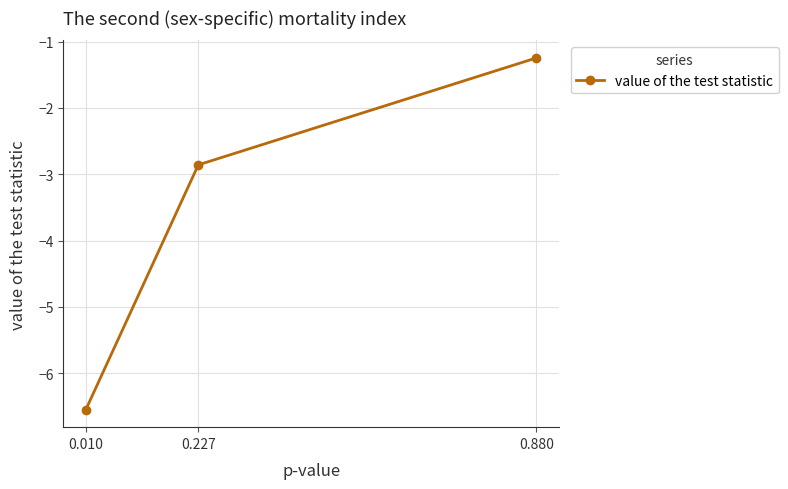

Is it true that the value at 0.880 is -0.8?

False